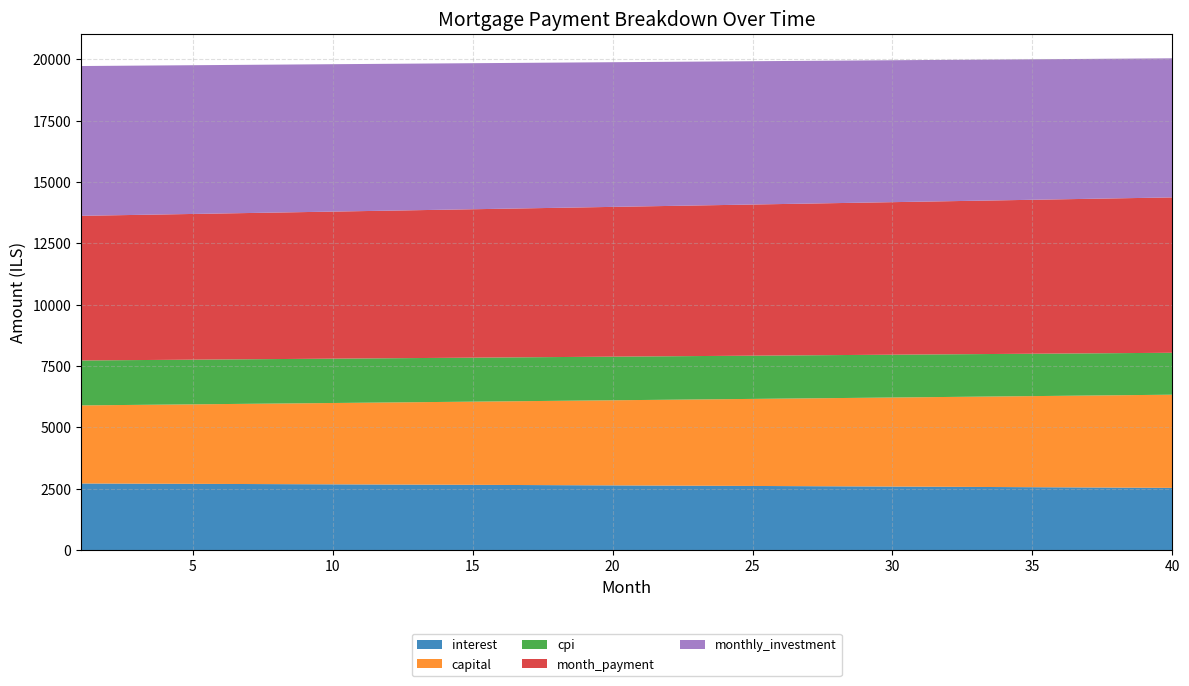

Reading left to right, list all the values displayed in this chart.

interest: 1=2713.3	2=2709.6	3=2705.9	4=2702.2	5=2698.4	6=2694.5	7=2690.7	8=2686.7	9=2682.7	10=2678.7	11=2674.6	12=2670.5	13=2666.3	14=2662.1	15=2657.8	16=2653.5	17=2649.1	18=2644.7	19=2640.2	20=2635.7	21=2631.1	22=2626.4	23=2621.8	24=2617.0	25=2612.2	26=2607.4	27=2602.5	28=2597.6	29=2592.6	30=2587.5	31=2582.4	32=2577.3	33=2572.1	34=2566.8	35=2561.5	36=2556.1	37=2550.7	38=2545.2	39=2539.6	40=2534.0
capital: 1=3181.9	2=3196.3	3=3210.9	4=3225.5	5=3240.1	6=3254.9	7=3269.7	8=3284.5	9=3299.4	10=3314.5	11=3329.5	12=3344.7	13=3359.9	14=3375.2	15=3390.5	16=3405.9	17=3421.4	18=3436.9	19=3452.6	20=3468.3	21=3484.0	22=3499.9	23=3515.8	24=3531.8	25=3547.8	26=3564.0	27=3580.2	28=3596.4	29=3612.8	30=3629.2	31=3645.7	32=3662.3	33=3679.0	34=3695.7	35=3712.5	36=3729.4	37=3746.3	38=3763.3	39=3780.5	40=3797.7
cpi: 1=1830.9	2=1828.4	3=1825.8	4=1823.3	5=1820.7	6=1818.0	7=1815.4	8=1812.7	9=1810.0	10=1807.2	11=1804.4	12=1801.6	13=1798.7	14=1795.8	15=1792.9	16=1790.0	17=1787.0	18=1783.9	19=1780.9	20=1777.8	21=1774.7	22=1771.5	23=1768.3	24=1765.1	25=1761.8	26=1758.5	27=1755.2	28=1751.8	29=1748.4	30=1744.9	31=1741.4	32=1737.9	33=1734.3	34=1730.8	35=1727.1	36=1723.5	37=1719.7	38=1716.0	39=1712.2	40=1708.4
month_payment: 1=5895.2	2=5906.0	3=5916.8	4=5927.6	5=5938.5	6=5949.4	7=5960.3	8=5971.2	9=5982.2	10=5993.1	11=6004.1	12=6015.1	13=6026.2	14=6037.2	15=6048.3	16=6059.4	17=6070.5	18=6081.6	19=6092.8	20=6103.9	21=6115.1	22=6126.3	23=6137.6	24=6148.8	25=6160.1	26=6171.4	27=6182.7	28=6194.0	29=6205.4	30=6216.8	31=6228.2	32=6239.6	33=6251.0	34=6262.5	35=6274.0	36=6285.5	37=6297.0	38=6308.5	39=6320.1	40=6331.7
monthly_investment: 1=6104.8	2=6094.0	3=6083.2	4=6072.4	5=6061.5	6=6050.6	7=6039.7	8=6028.8	9=6017.8	10=6006.9	11=5995.9	12=5984.9	13=5973.8	14=5962.8	15=5951.7	16=5940.6	17=5929.5	18=5918.4	19=5907.2	20=5896.1	21=5884.9	22=5873.7	23=5862.4	24=5851.2	25=5839.9	26=5828.6	27=5817.3	28=5806.0	29=5794.6	30=5783.2	31=5771.8	32=5760.4	33=5749.0	34=5737.5	35=5726.0	36=5714.5	37=5703.0	38=5691.5	39=5679.9	40=5668.3